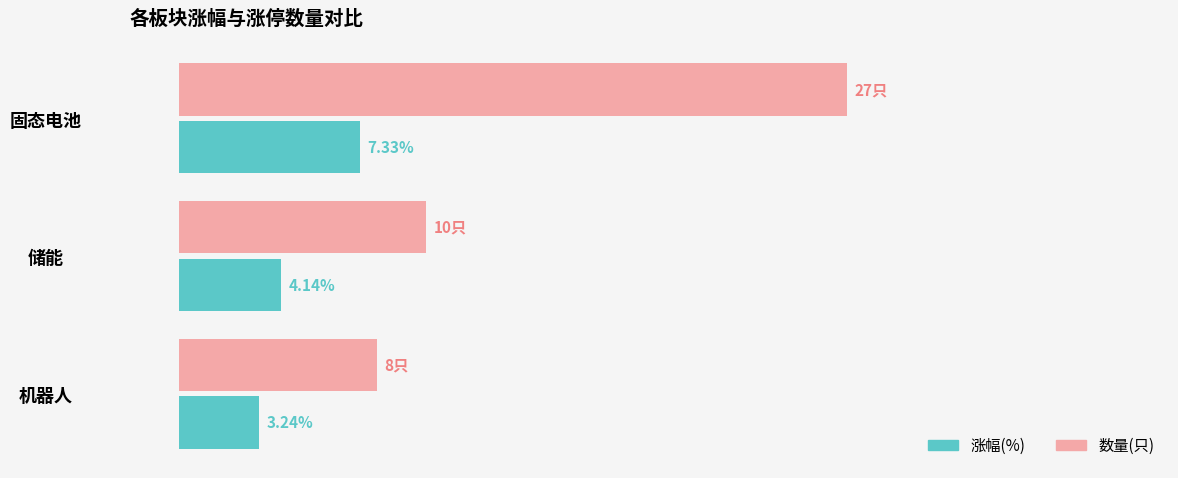

At which category is the sum across all series the highest?

固态电池